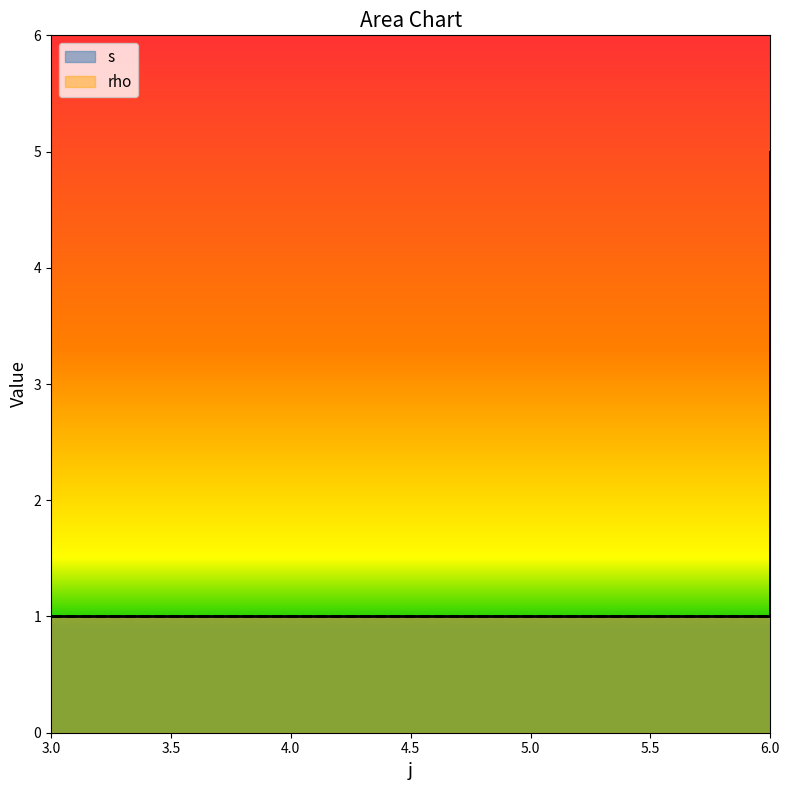

What is the sum of the values at 6 and 6?

7